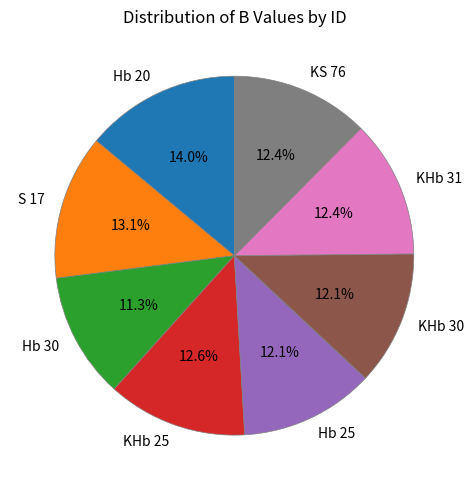

Do KHb 25 and Hb 20 together represent more than half of the pie?

No